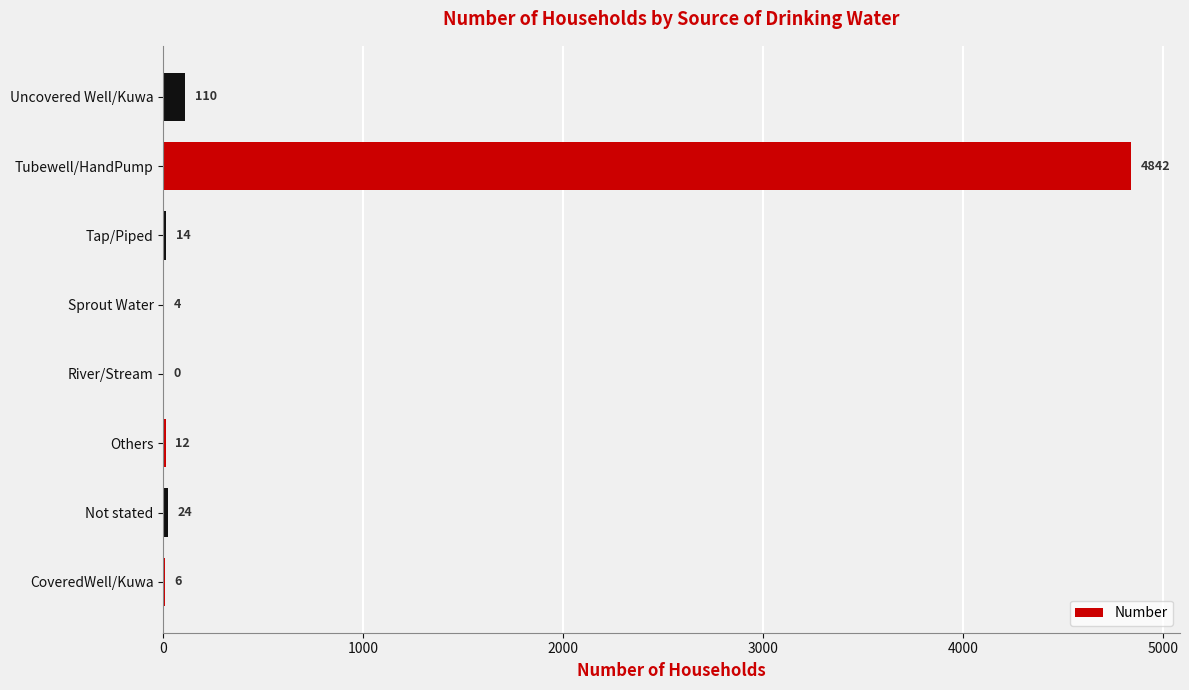

Reading bottom to top, what are all the values shown in this chart?

CoveredWell/Kuwa=6	Not stated=24	Others=12	River/Stream=0	Sprout Water=4	Tap/Piped=14	Tubewell/HandPump=4842	Uncovered Well/Kuwa=110